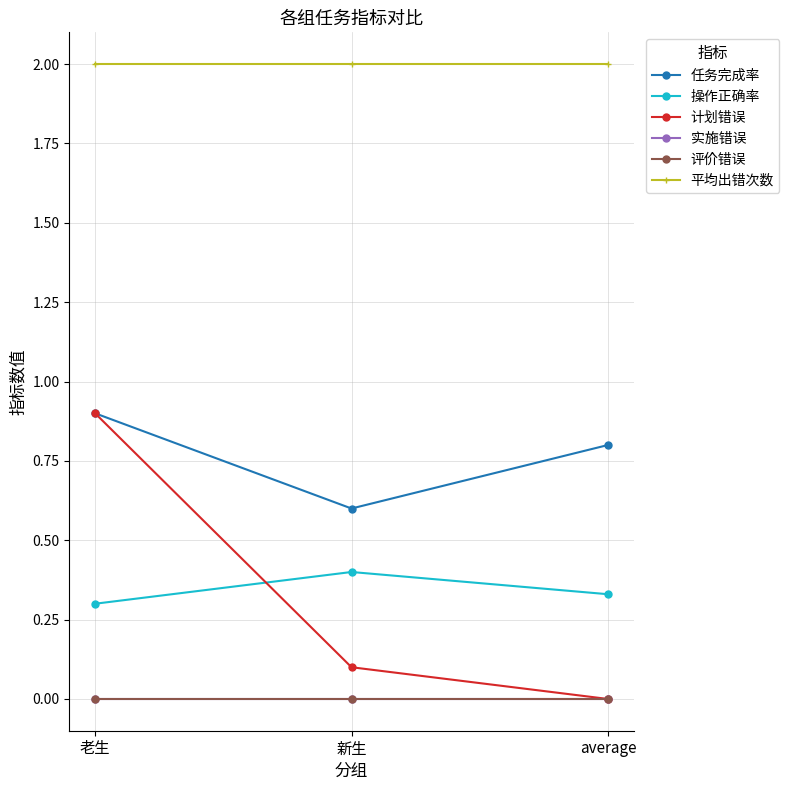

Does the chart have visible grid lines?

Yes